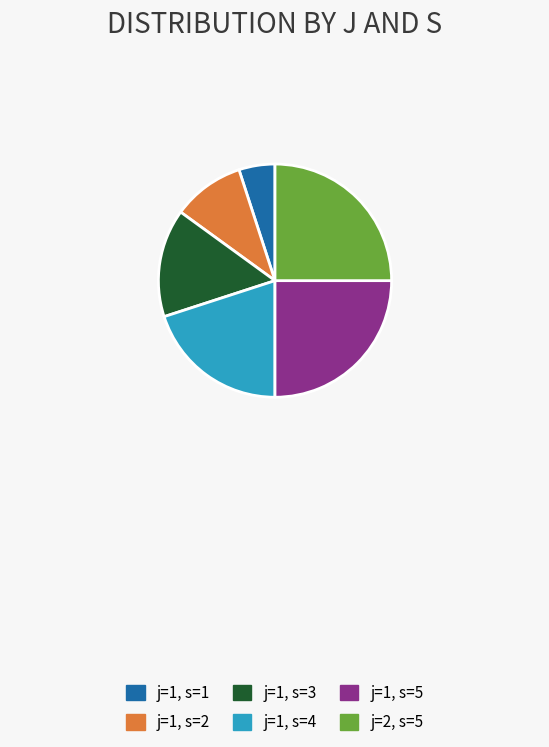

Which slice is the smallest?

j=1, s=1